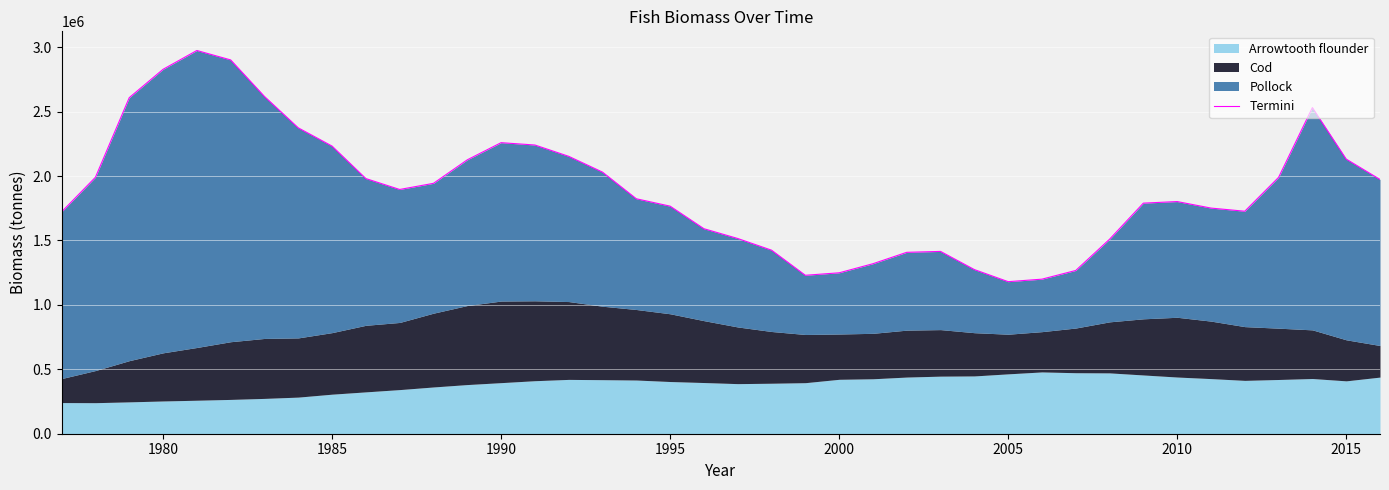

Is it true that the value at 2000 is 1706058.1?

False